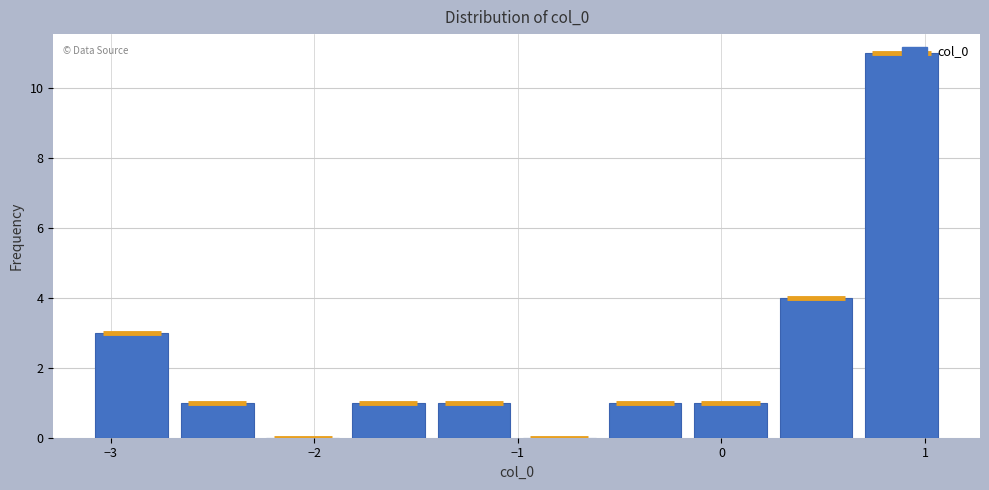

Reading left to right, list every bar in this chart as the range it spans on the x-axis followed by its height. Neither the bar edges nor the heights are printed on the chart, so give them approximately, as read against the axes.

-3.1 to -2.7: 3
-2.7 to -2.3: 1
-2.3 to -1.8: 0
-1.8 to -1.4: 1
-1.4 to -1.0: 1
-1.0 to -0.6: 0
-0.6 to -0.2: 1
-0.2 to 0.3: 1
0.3 to 0.7: 4
0.7 to 1.1: 11